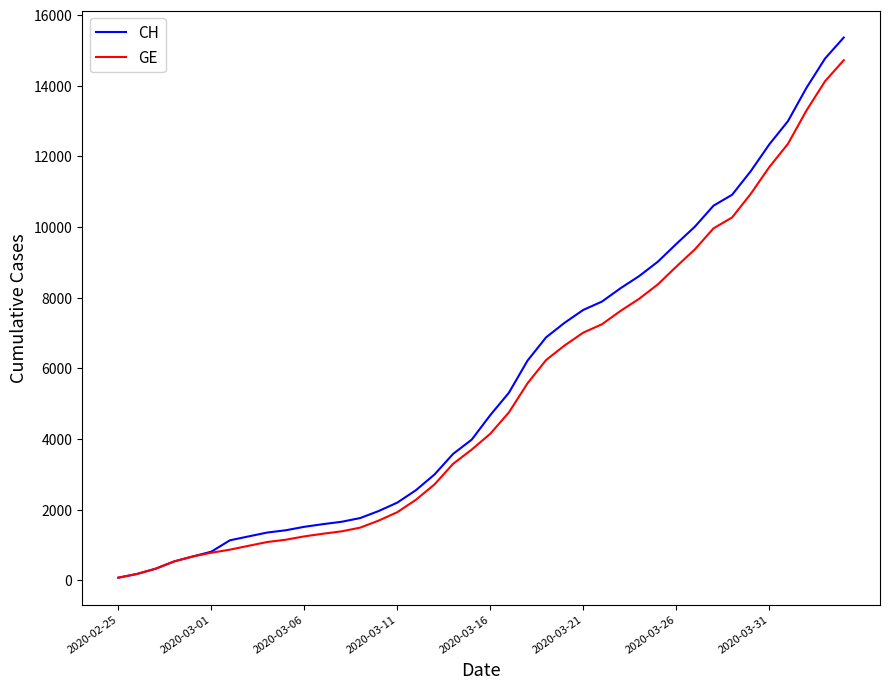

What is the highest value of the CH series?

15359